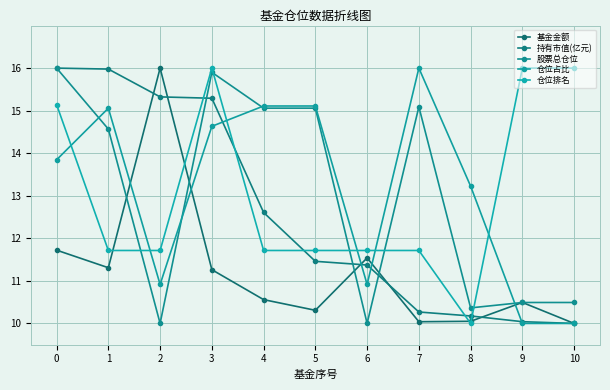

What is the value of the 基金金额 point at the 3rd from the left?

16.0